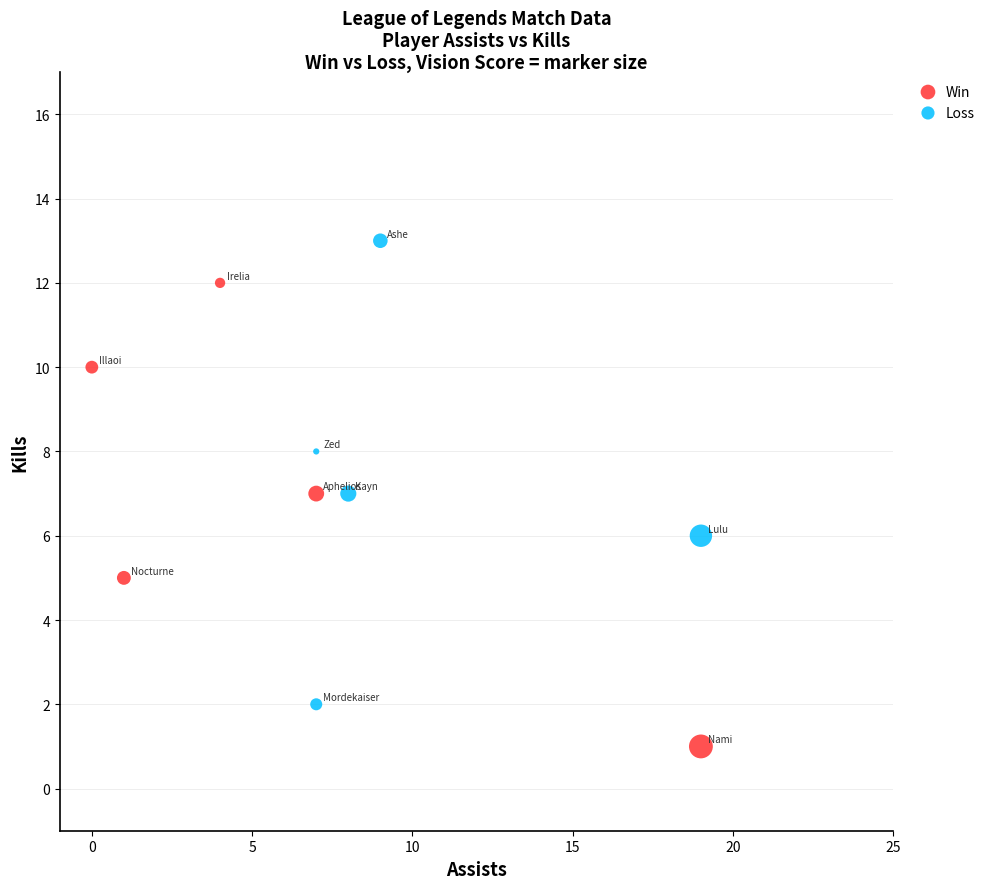

Which series reaches the maximum Y coordinate?

Loss